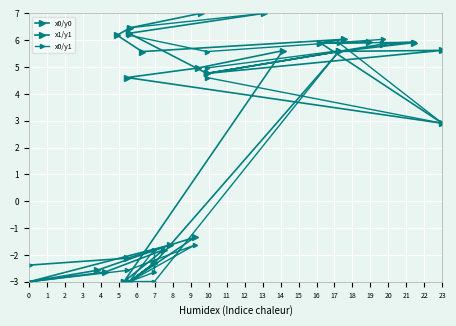

How many data points does each series have?

20